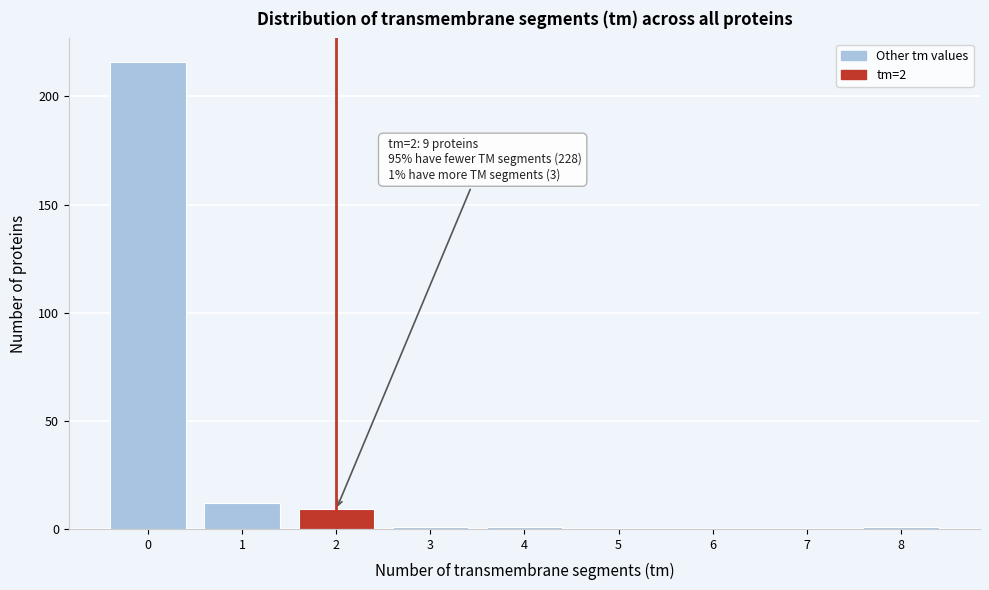

Reading left to right, list all the values displayed in this chart.

0=216	1=12	2=9	3=1	4=1	5=0	6=0	7=0	8=1